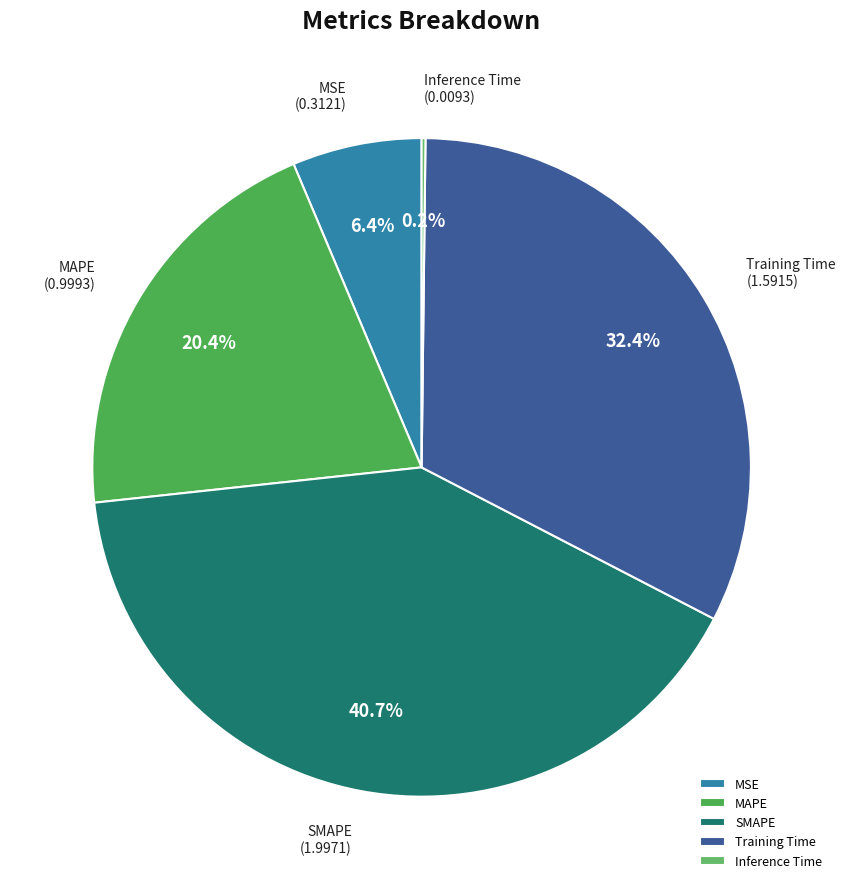

To the nearest percent, what is the average slice percentage?

20%